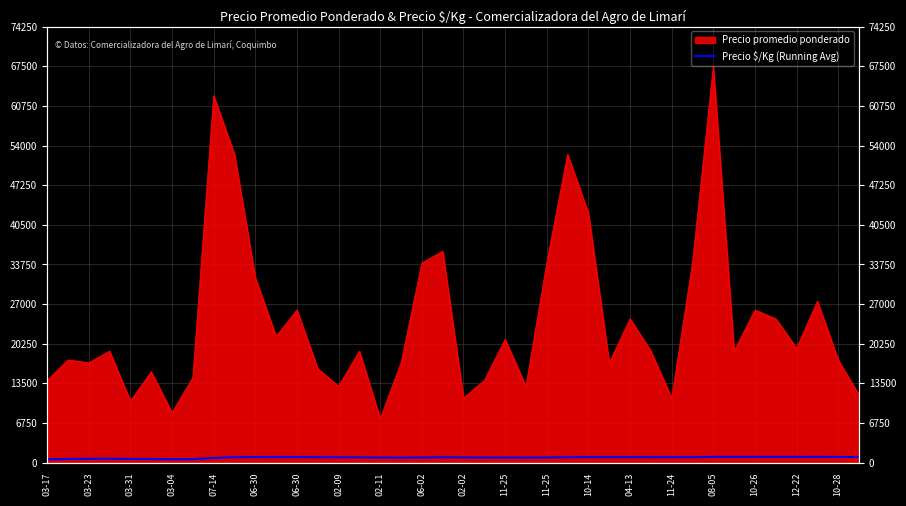

The chart shows a value of 919.4 at 11-24. True or false?

True